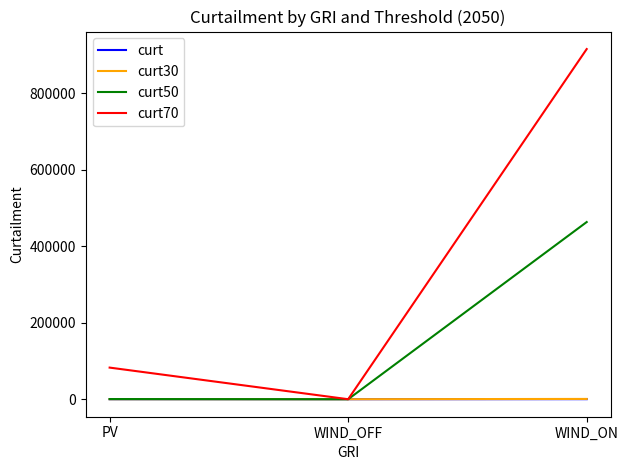

True or false: curt has a value of 0.0 at PV.

True